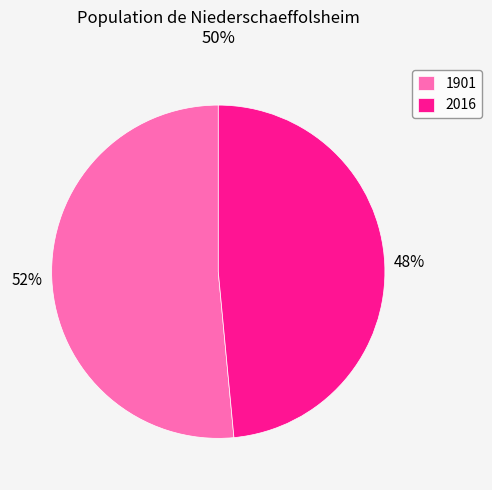

Count the number of slices in the pie.

2